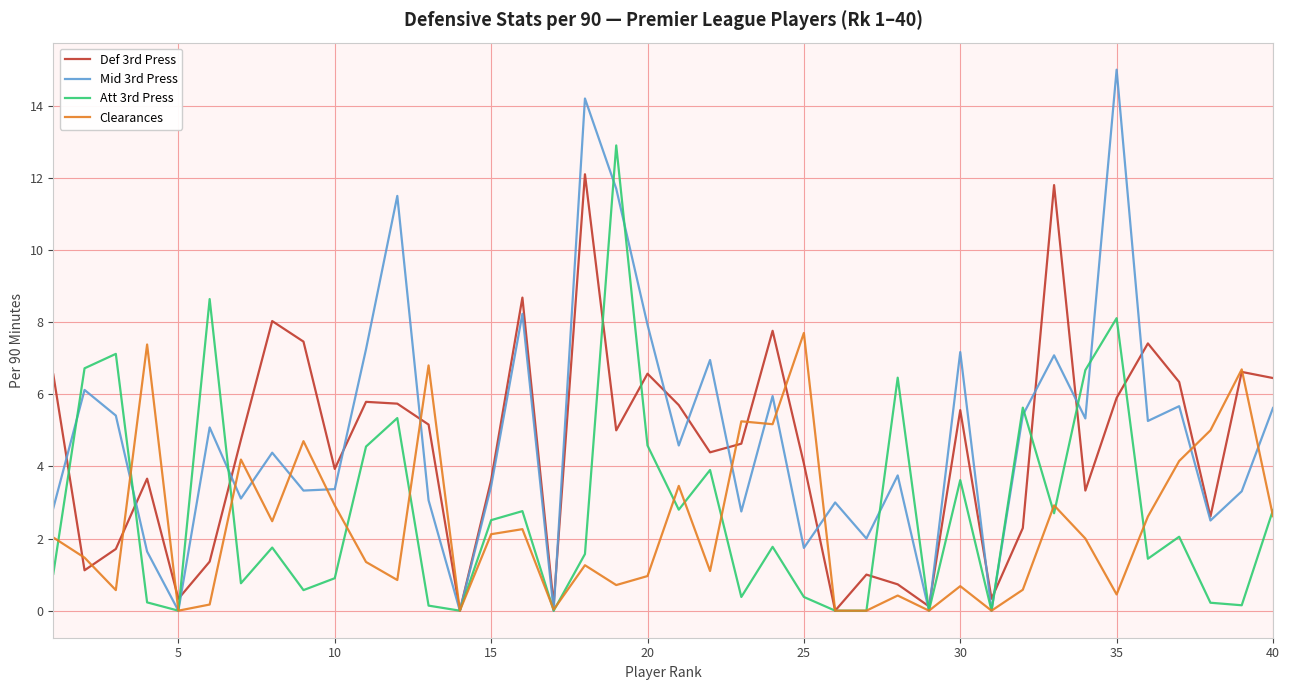

Rank the series by their average value, from lowest to highest.

Clearances, Att 3rd Press, Def 3rd Press, Mid 3rd Press